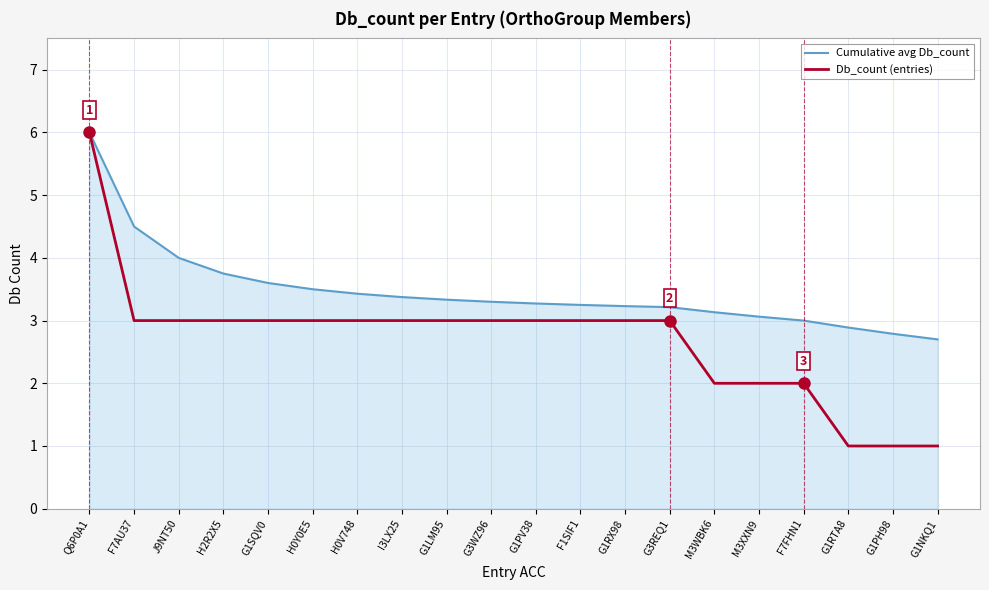

True or false: Cumulative avg Db_count has a value of 1.7 at G3REQ1.

False